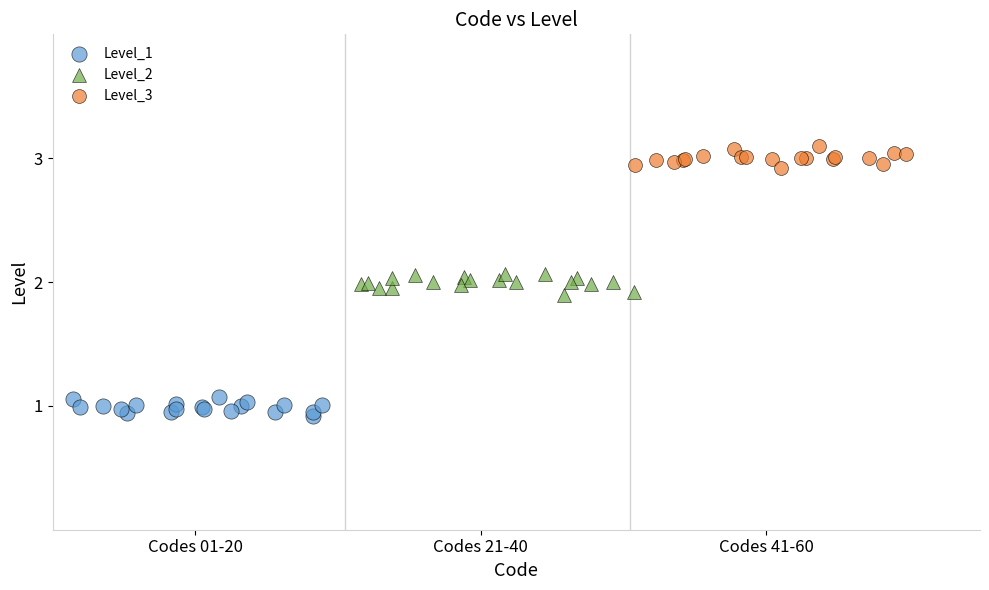

Which series reaches the maximum Y coordinate?

Level_3